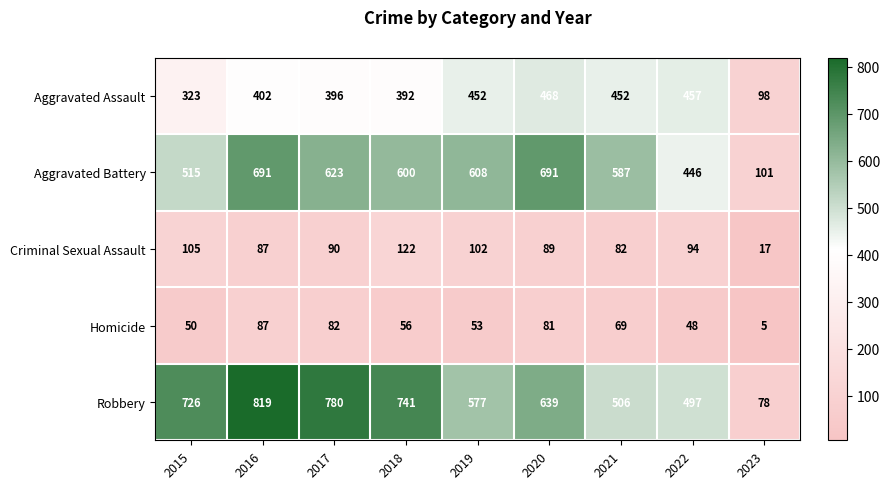

What is the total value across all series at 2019?

1792